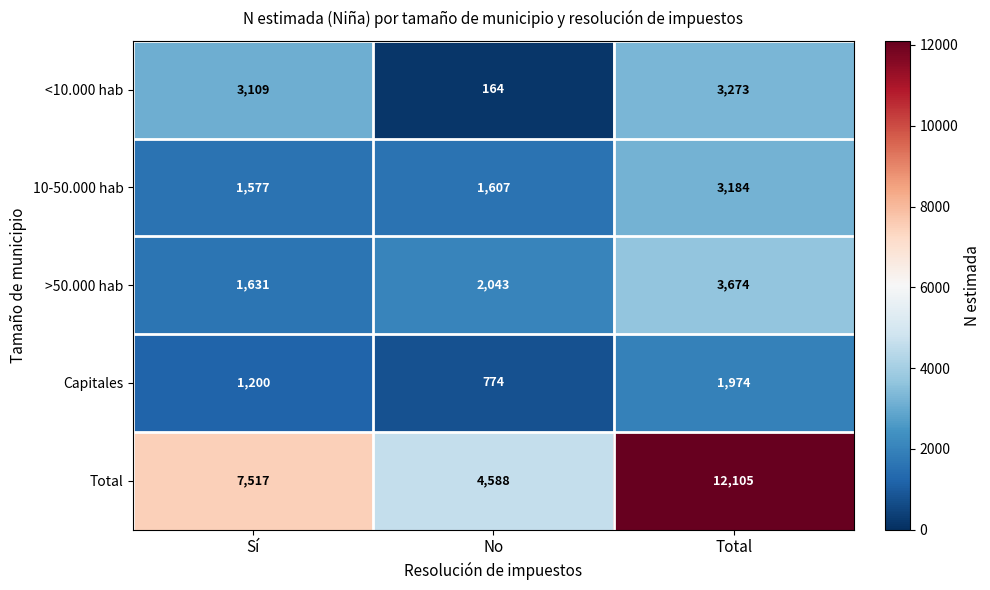

Reading left to right, transcribe all the data shown in this chart.

<10.000 hab: 3109	164	3273
10-50.000 hab: 1577	1607	3184
>50.000 hab: 1631	2043	3674
Capitales: 1200	774	1974
Total: 7517	4588	12105